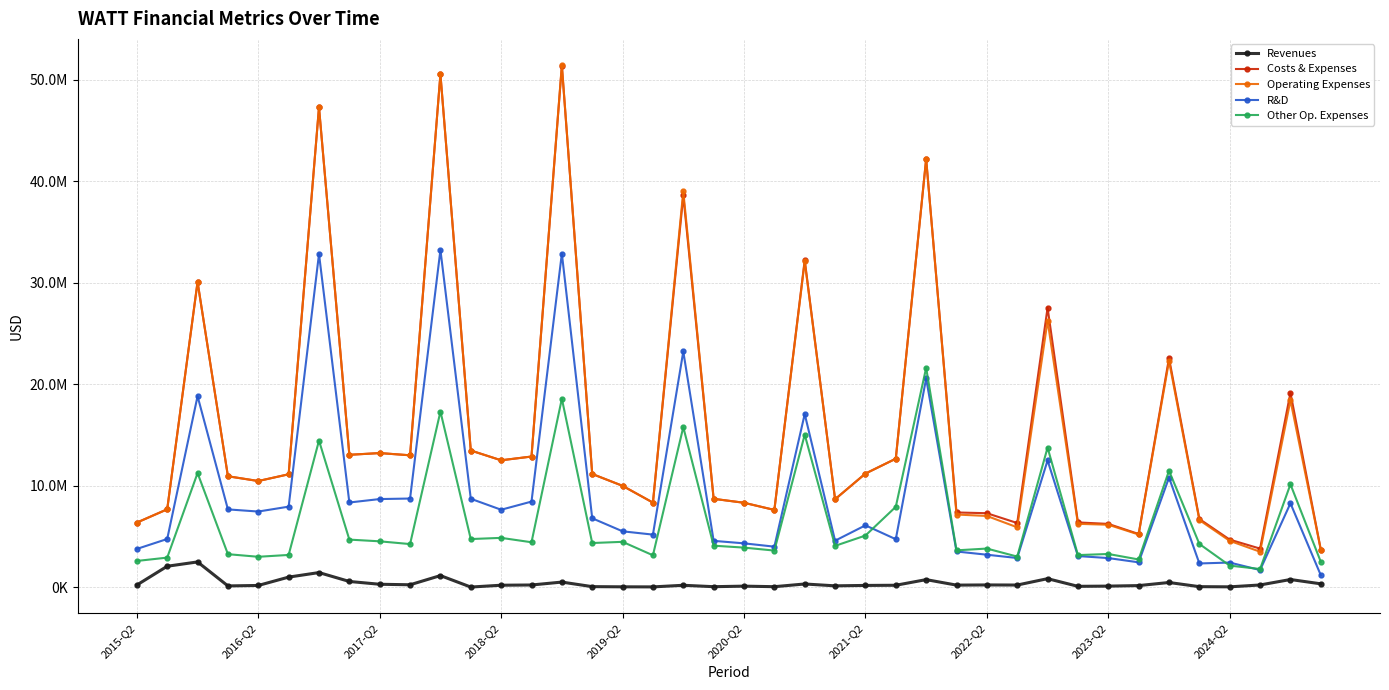

True or false: Costs & Expenses has more than 1 interior local peaks.

True